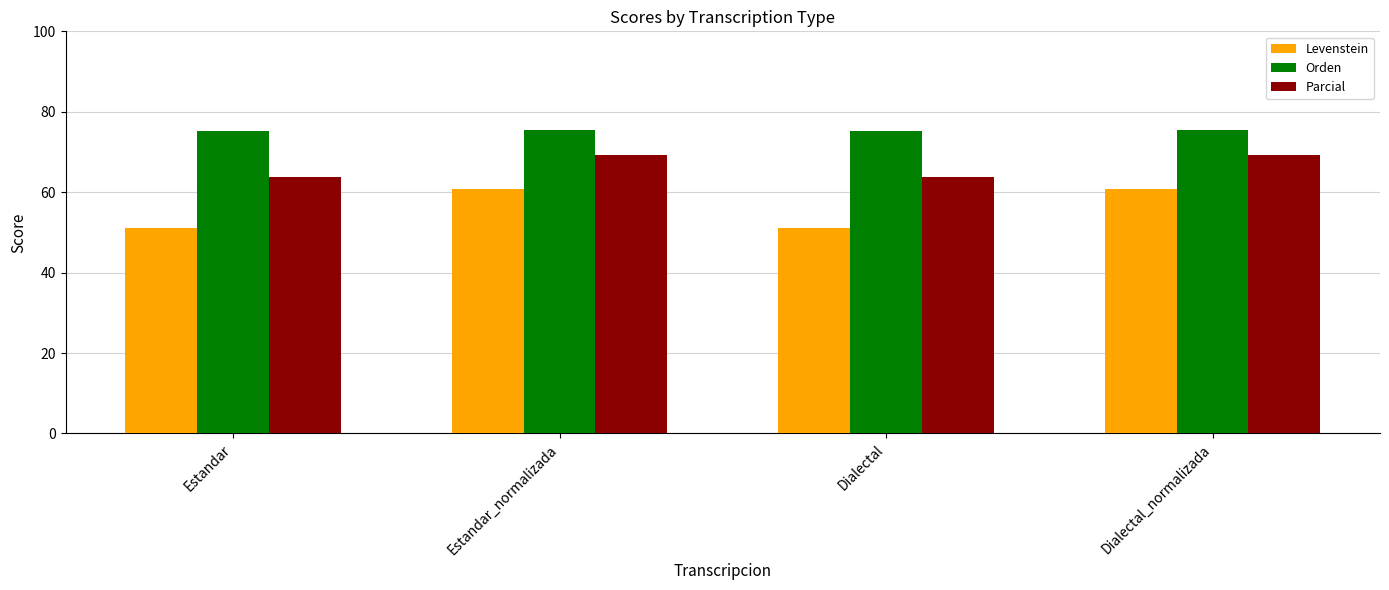

What is the spread (max minus min) of values at Dialectal?

24.0